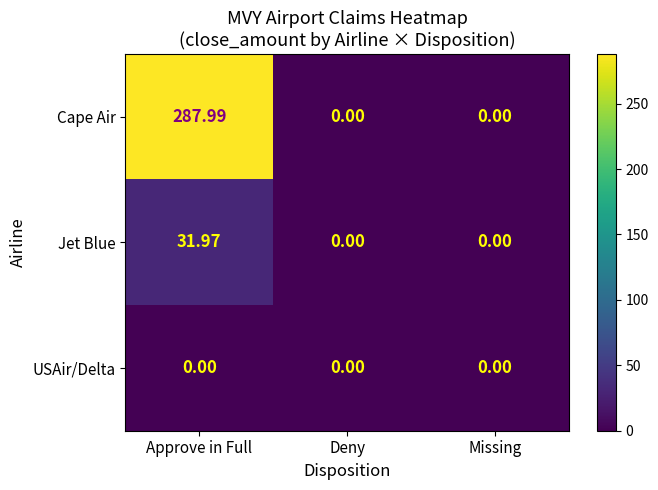

Which series has the largest range (max minus min)?

Cape Air